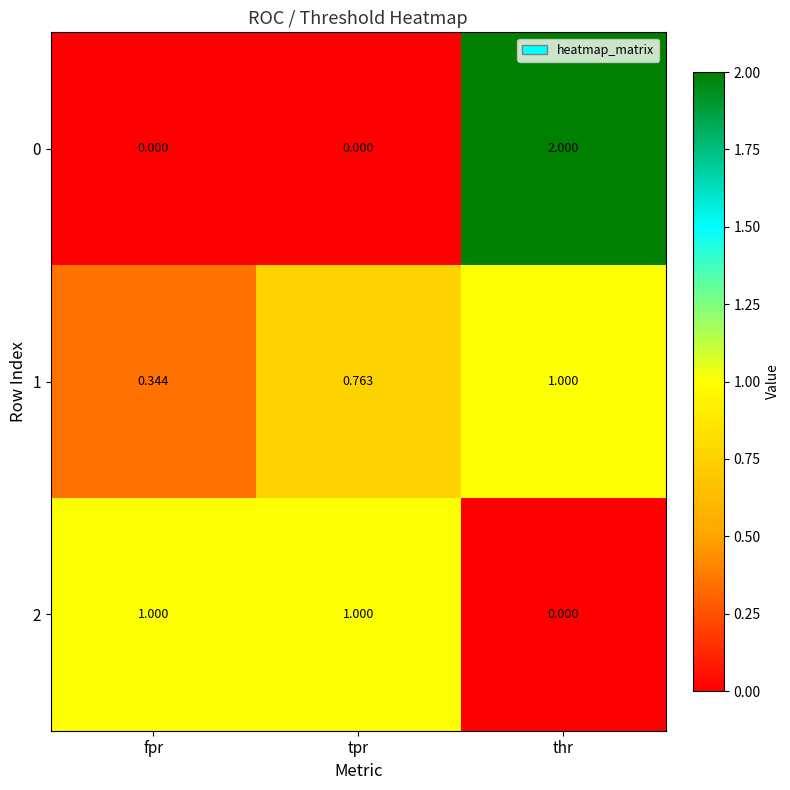

Is the value of 0 at tpr greater than the value of 1 at thr?

No